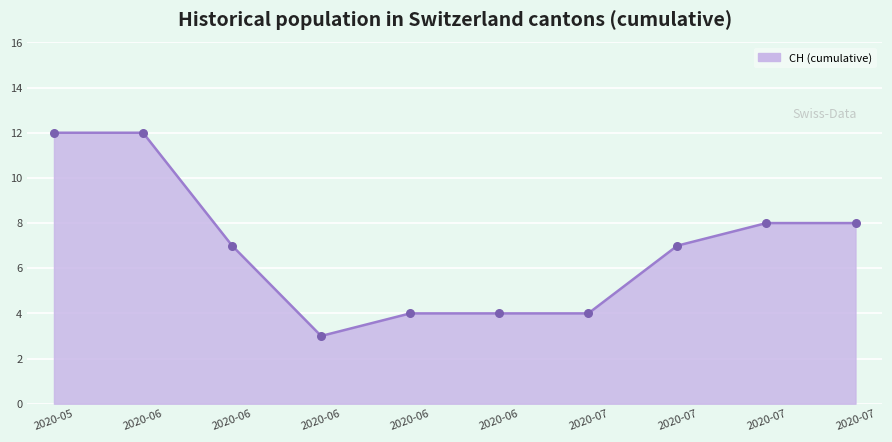

Is this an area chart (filled region under the line)?

Yes